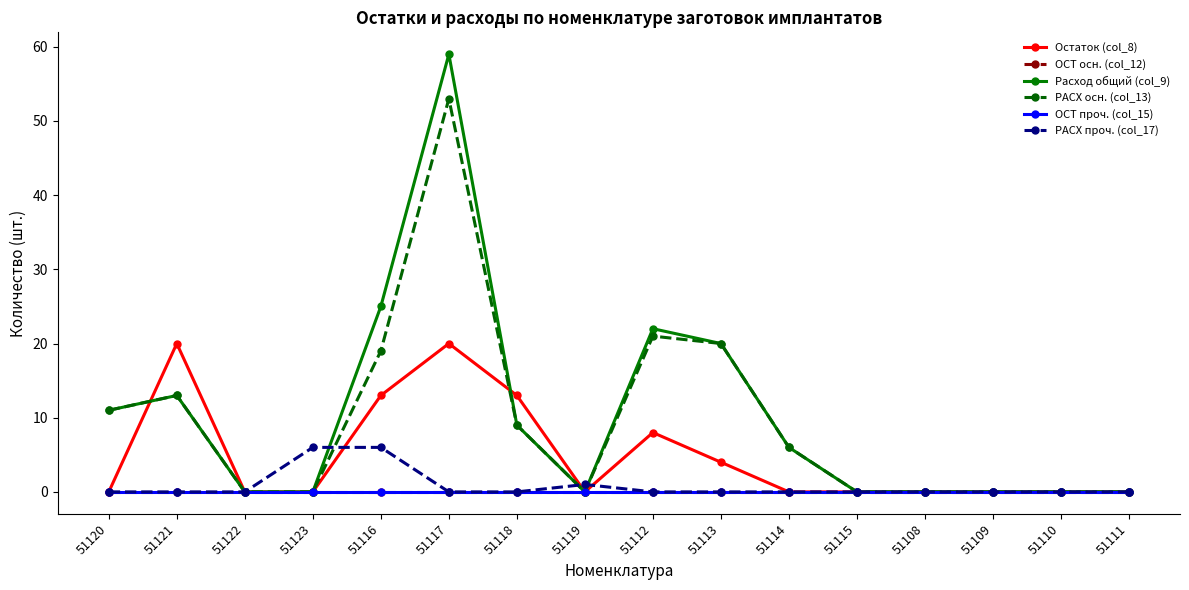

How many lines are shown in the chart?

6